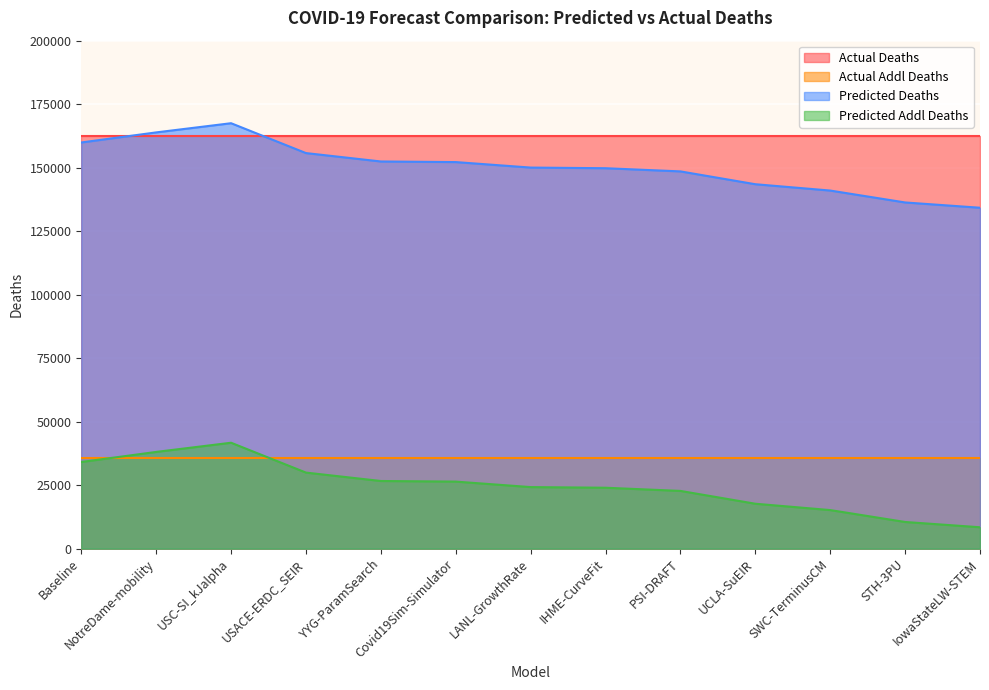

Between IHME-CurveFit and IowaStateLW-STEM, which series saw the biggest shift?

predicted_deaths